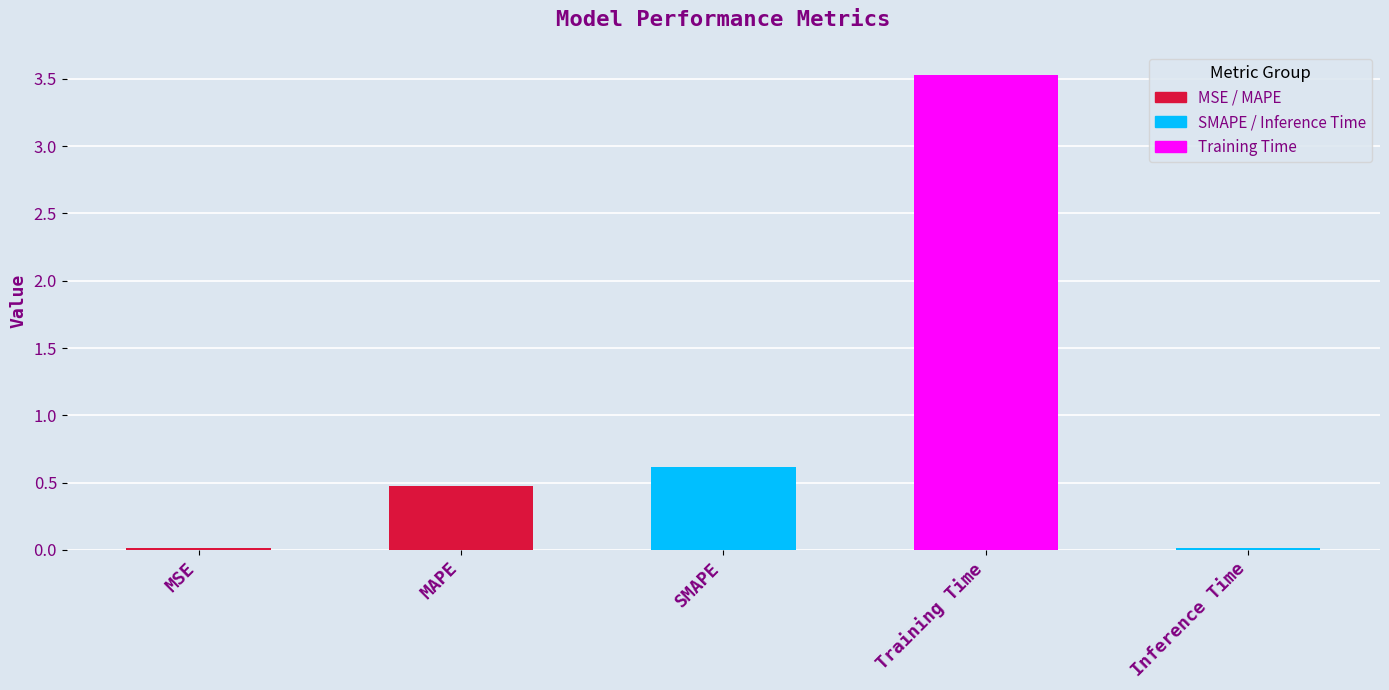

What is the label of the 2nd bar from the right?

Training Time